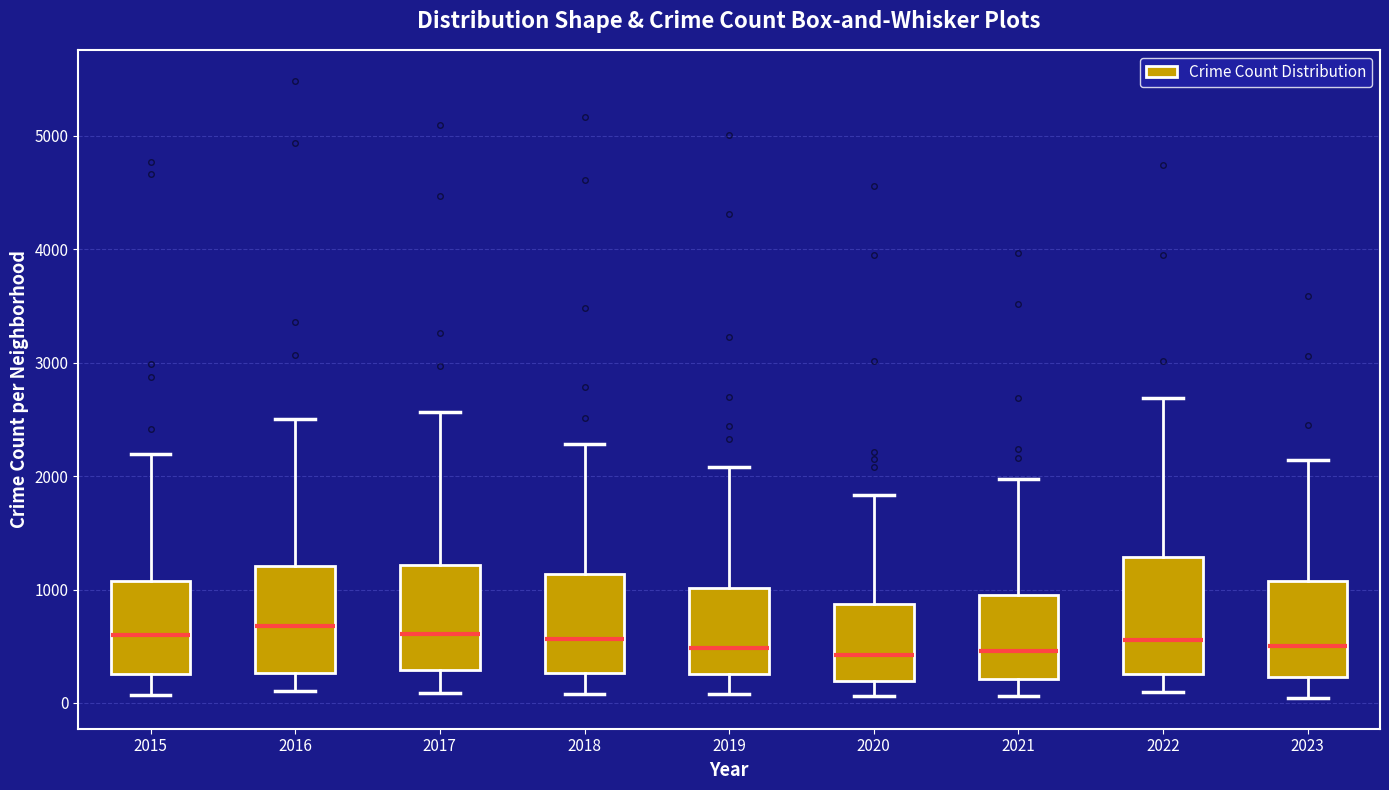

Reading left to right, transcribe this box plot: for each box, give where its median line is, the range the box spans, and where its two whiskers end, as read against the y-axis. The values are not printed on the chart, so give them approximately, as read against the axis.

2015: median 600, box 300 to 1100, whiskers 100 to 2200
2016: median 700, box 300 to 1200, whiskers 100 to 2500
2017: median 600, box 300 to 1200, whiskers 100 to 2600
2018: median 600, box 300 to 1100, whiskers 100 to 2300
2019: median 500, box 300 to 1000, whiskers 100 to 2100
2020: median 400, box 200 to 900, whiskers 100 to 1800
2021: median 500, box 200 to 900, whiskers 100 to 2000
2022: median 600, box 300 to 1300, whiskers 100 to 2700
2023: median 500, box 200 to 1100, whiskers 0 to 2100